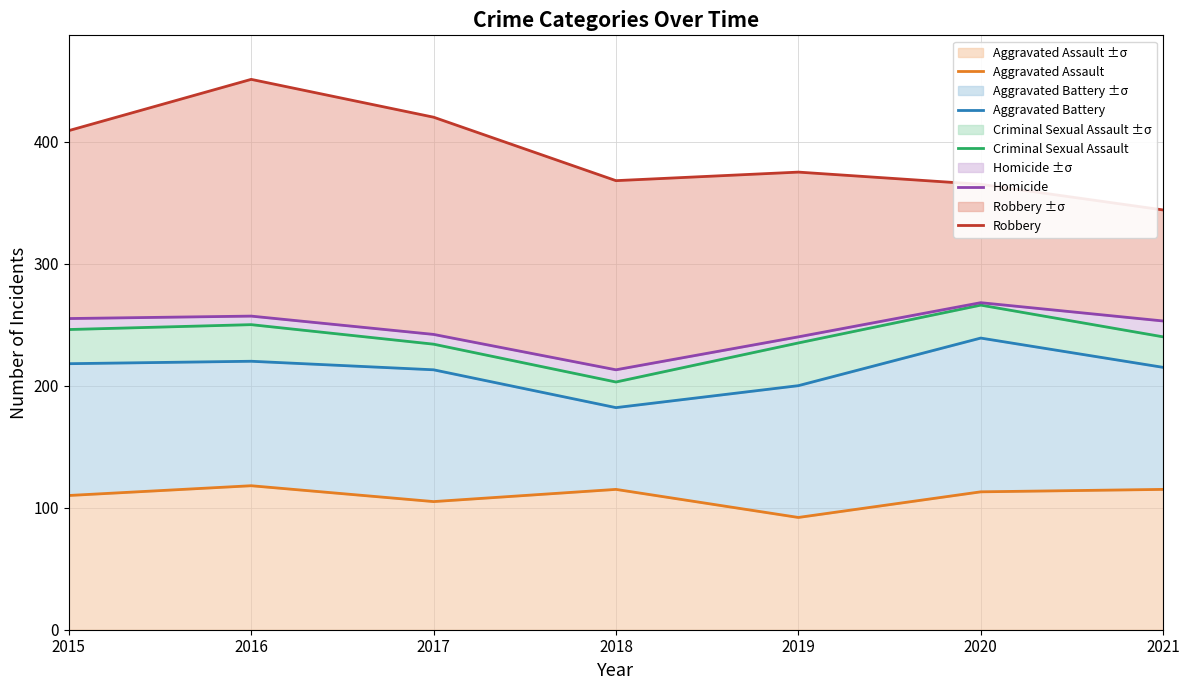

How many categories are shown in the chart?

7